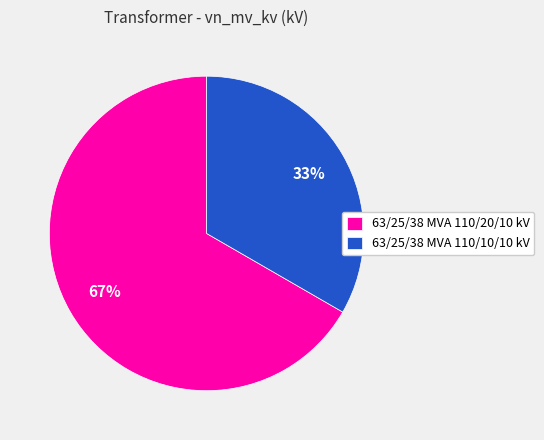

Is it true that 63/25/38 MVA 110/10/10 kV is 33% of the pie?

True